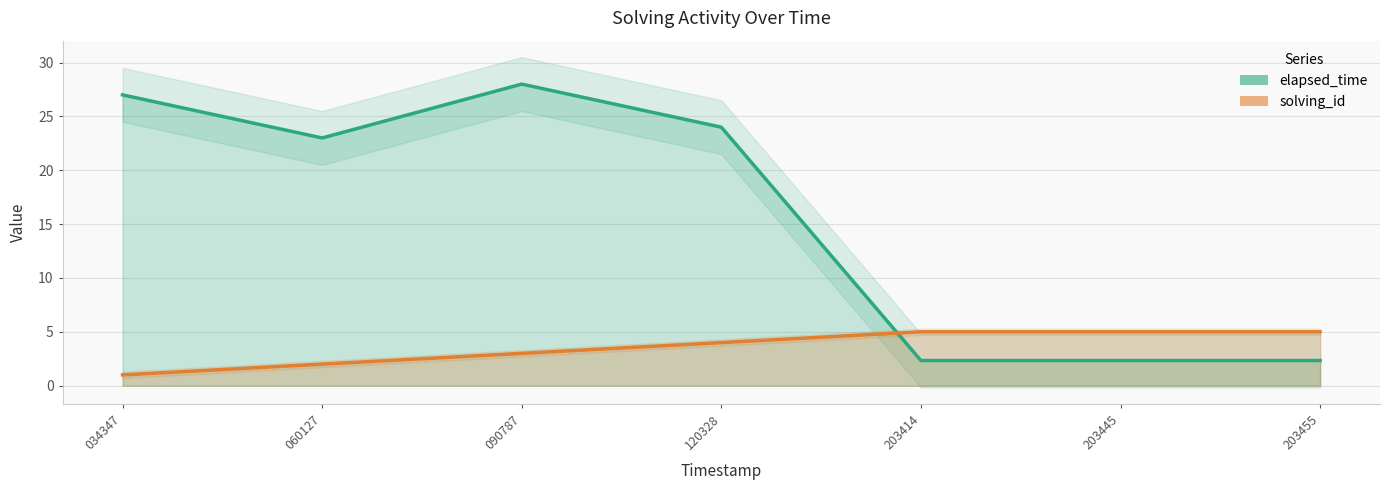

Rank the series by their maximum value, from highest to lowest.

elapsed_time, solving_id